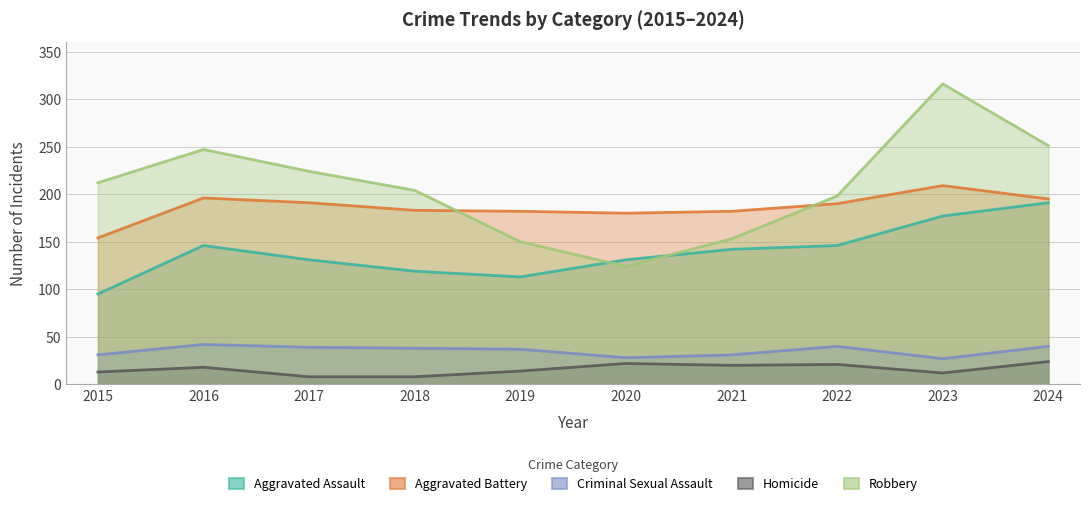

True or false: Robbery has more than 2 points higher than both neighbors.

False